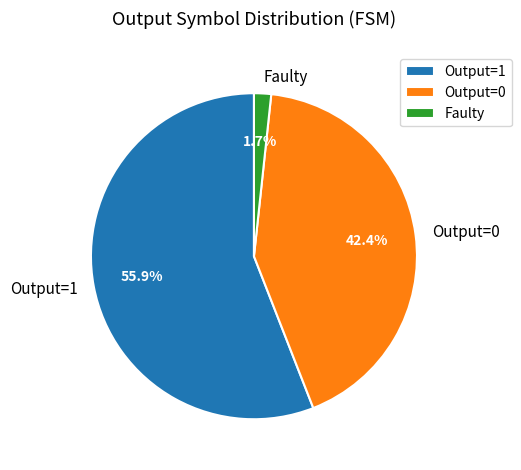

To the nearest percent, what is the difference between the largest and smallest slice percentages?

54%